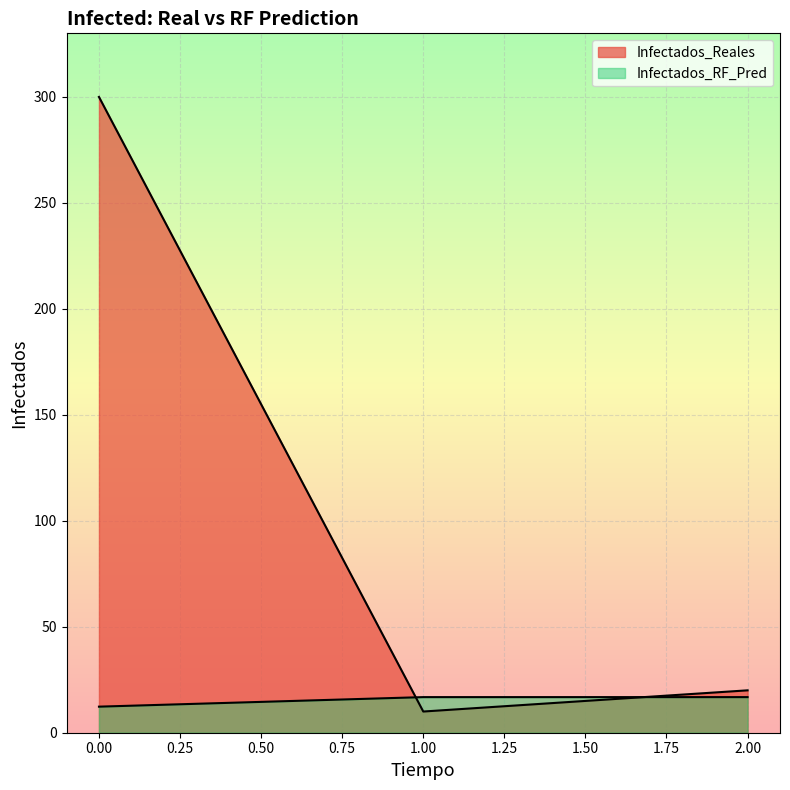

What is the total value across all series at 2?

36.8